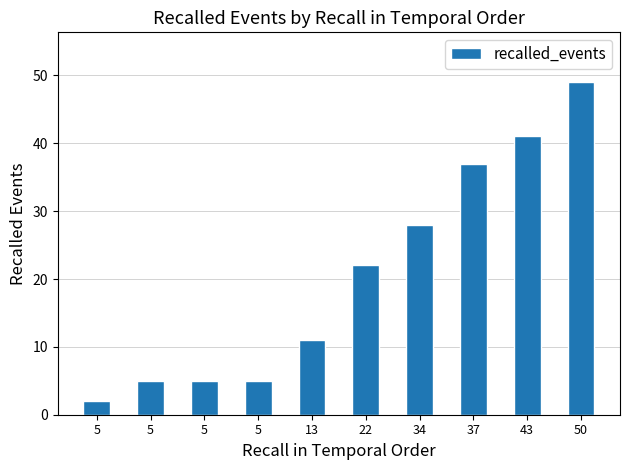

Rank the categories by value from lowest to highest.

5, 5, 5, 5, 13, 22, 34, 37, 43, 50